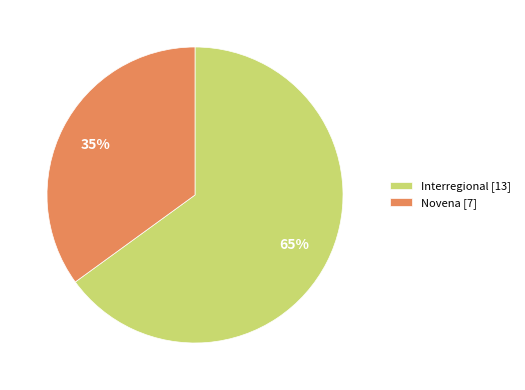

The Novena [7] slice represents 27% of the pie. True or false?

False